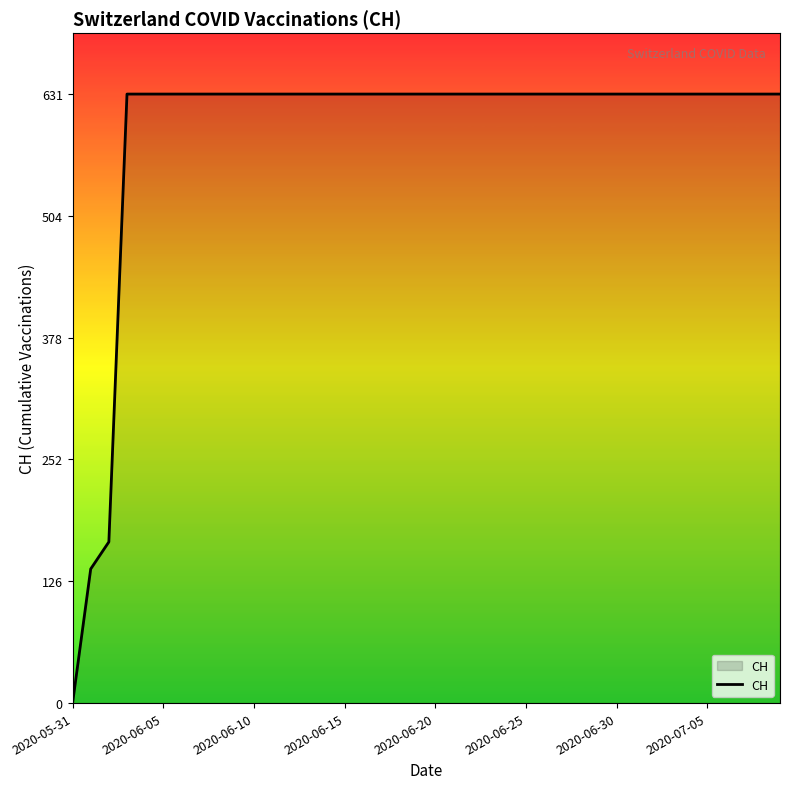

How many values are below 631?

3